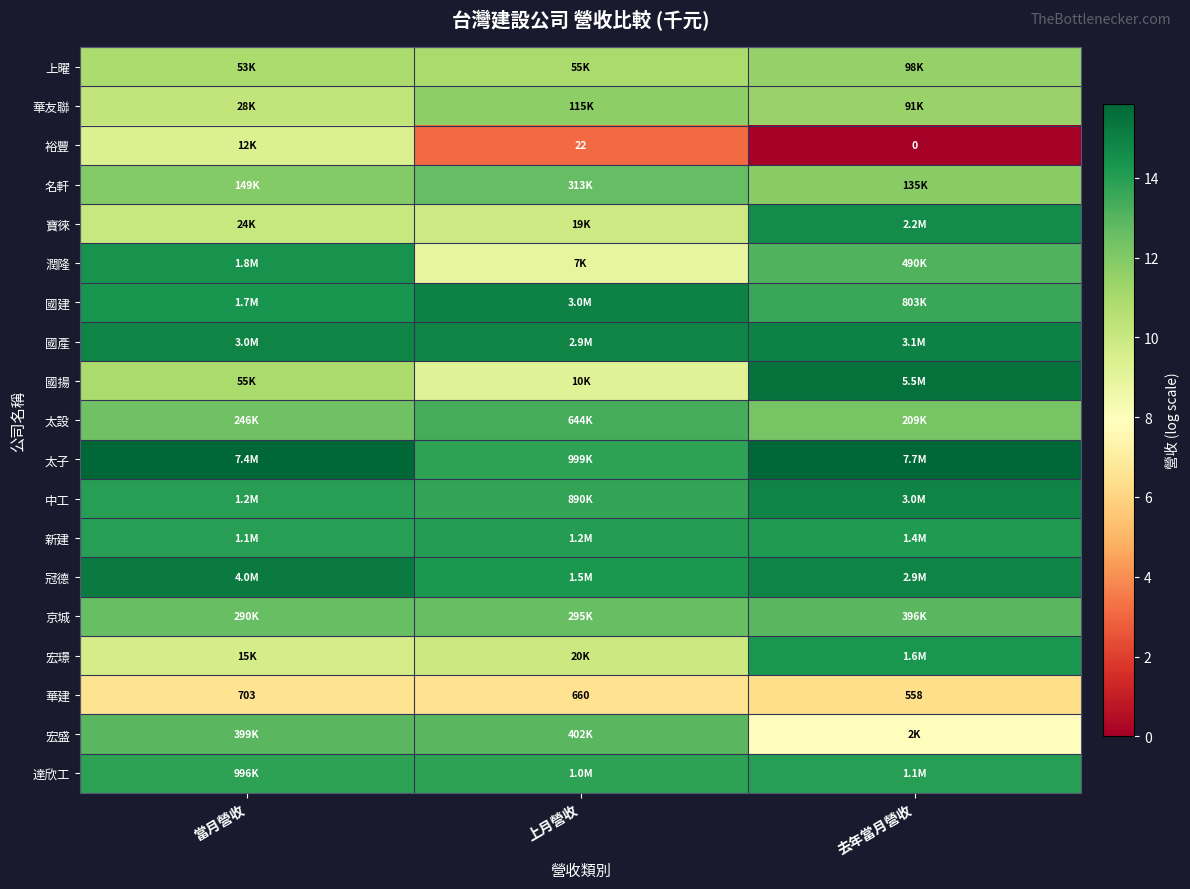

What value does the 華建 series have at 去年當月營收?

6.3